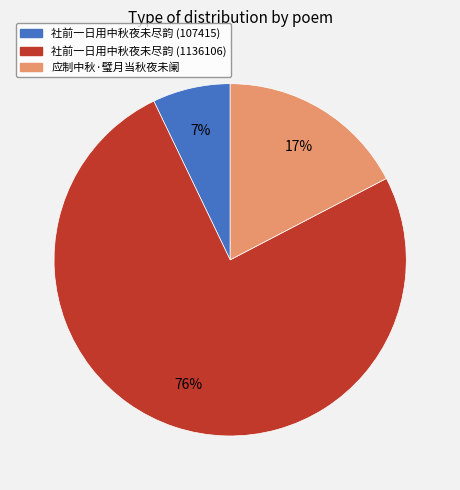

True or false: 应制中秋·璧月当秋夜未阑 accounts for 26% of the total.

False